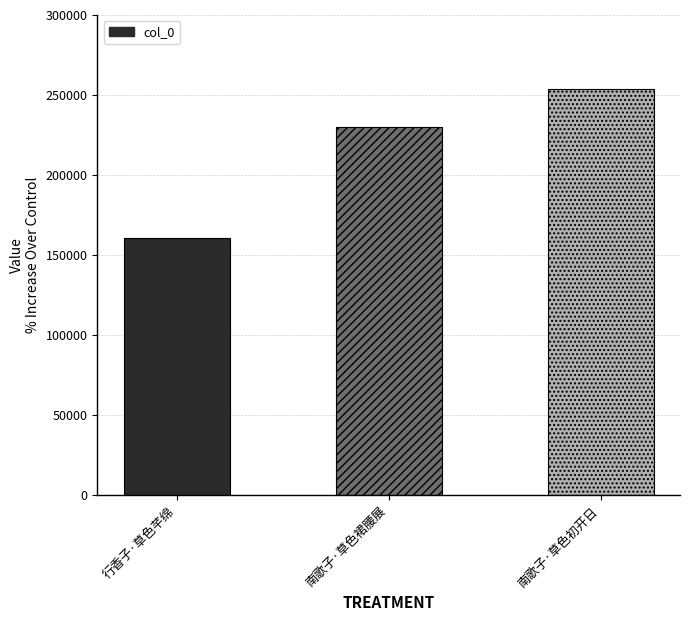

At which label is the value closest to 206922?

南歌子·草色裙腰展